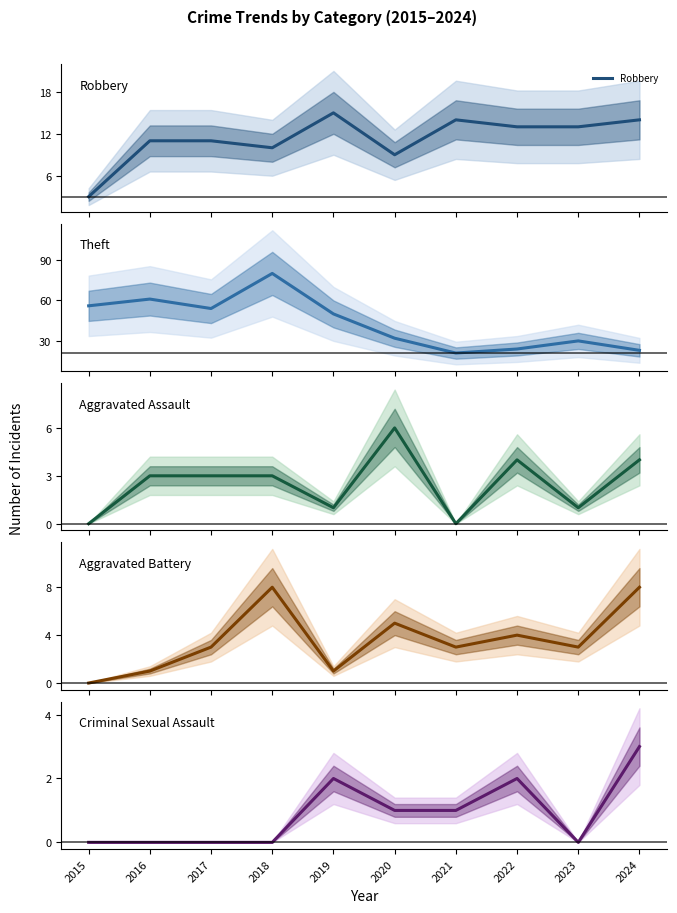

What is the difference between the Criminal Sexual Assault values at 2020 and 2024?

2